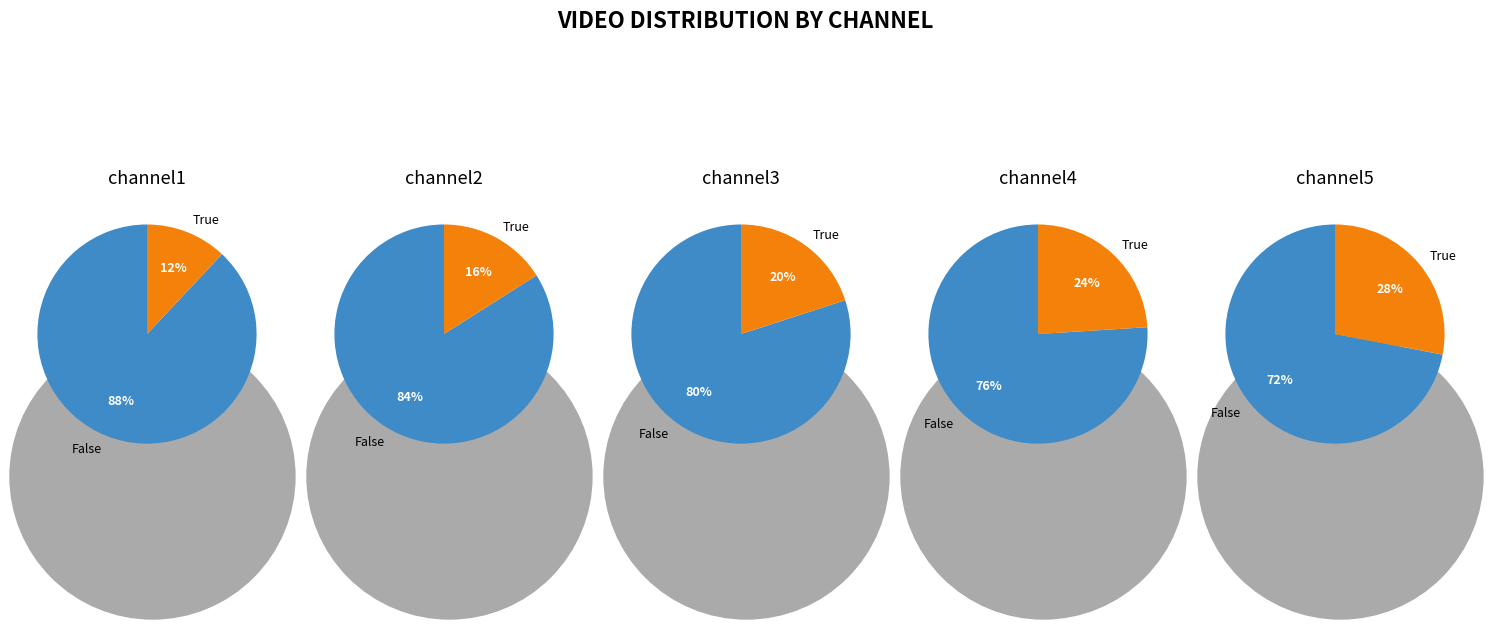

To the nearest percent, what portion does channel2 represent?

16%